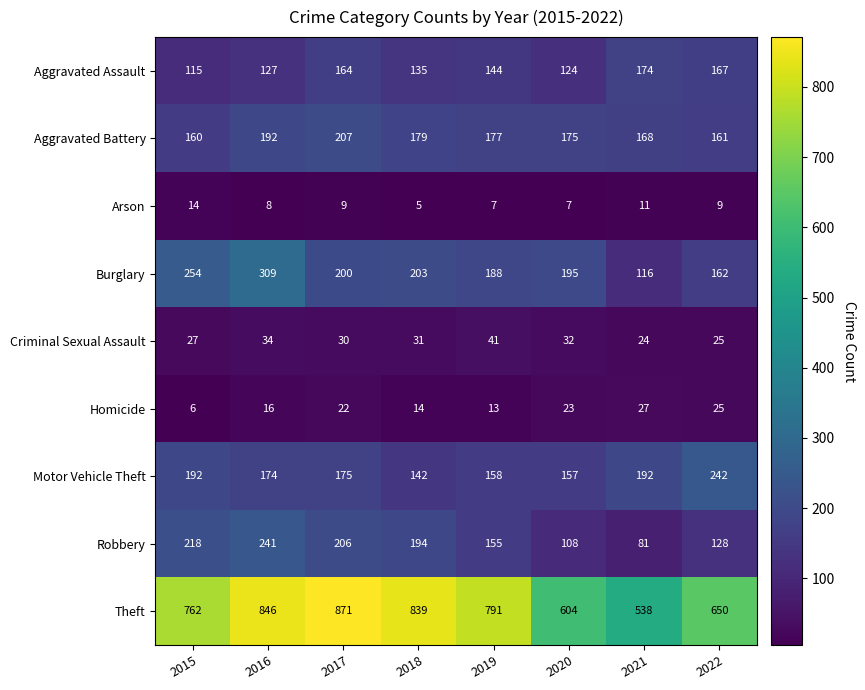

Which series has the largest total across all categories?

Theft